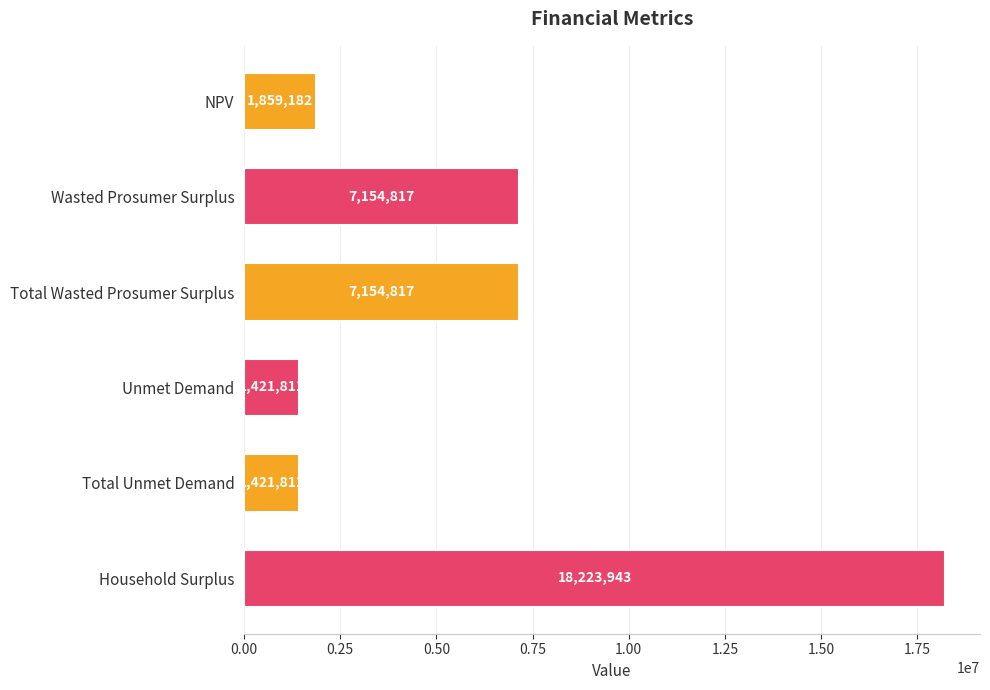

How many values are below 7154817?

3